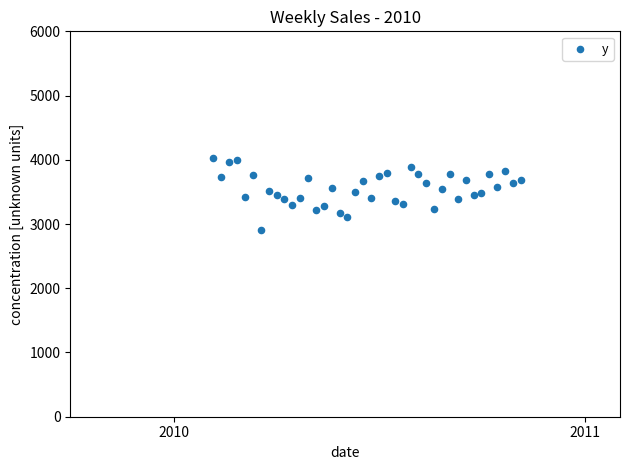

What is the range of Y values (max minus min)?

1127.8